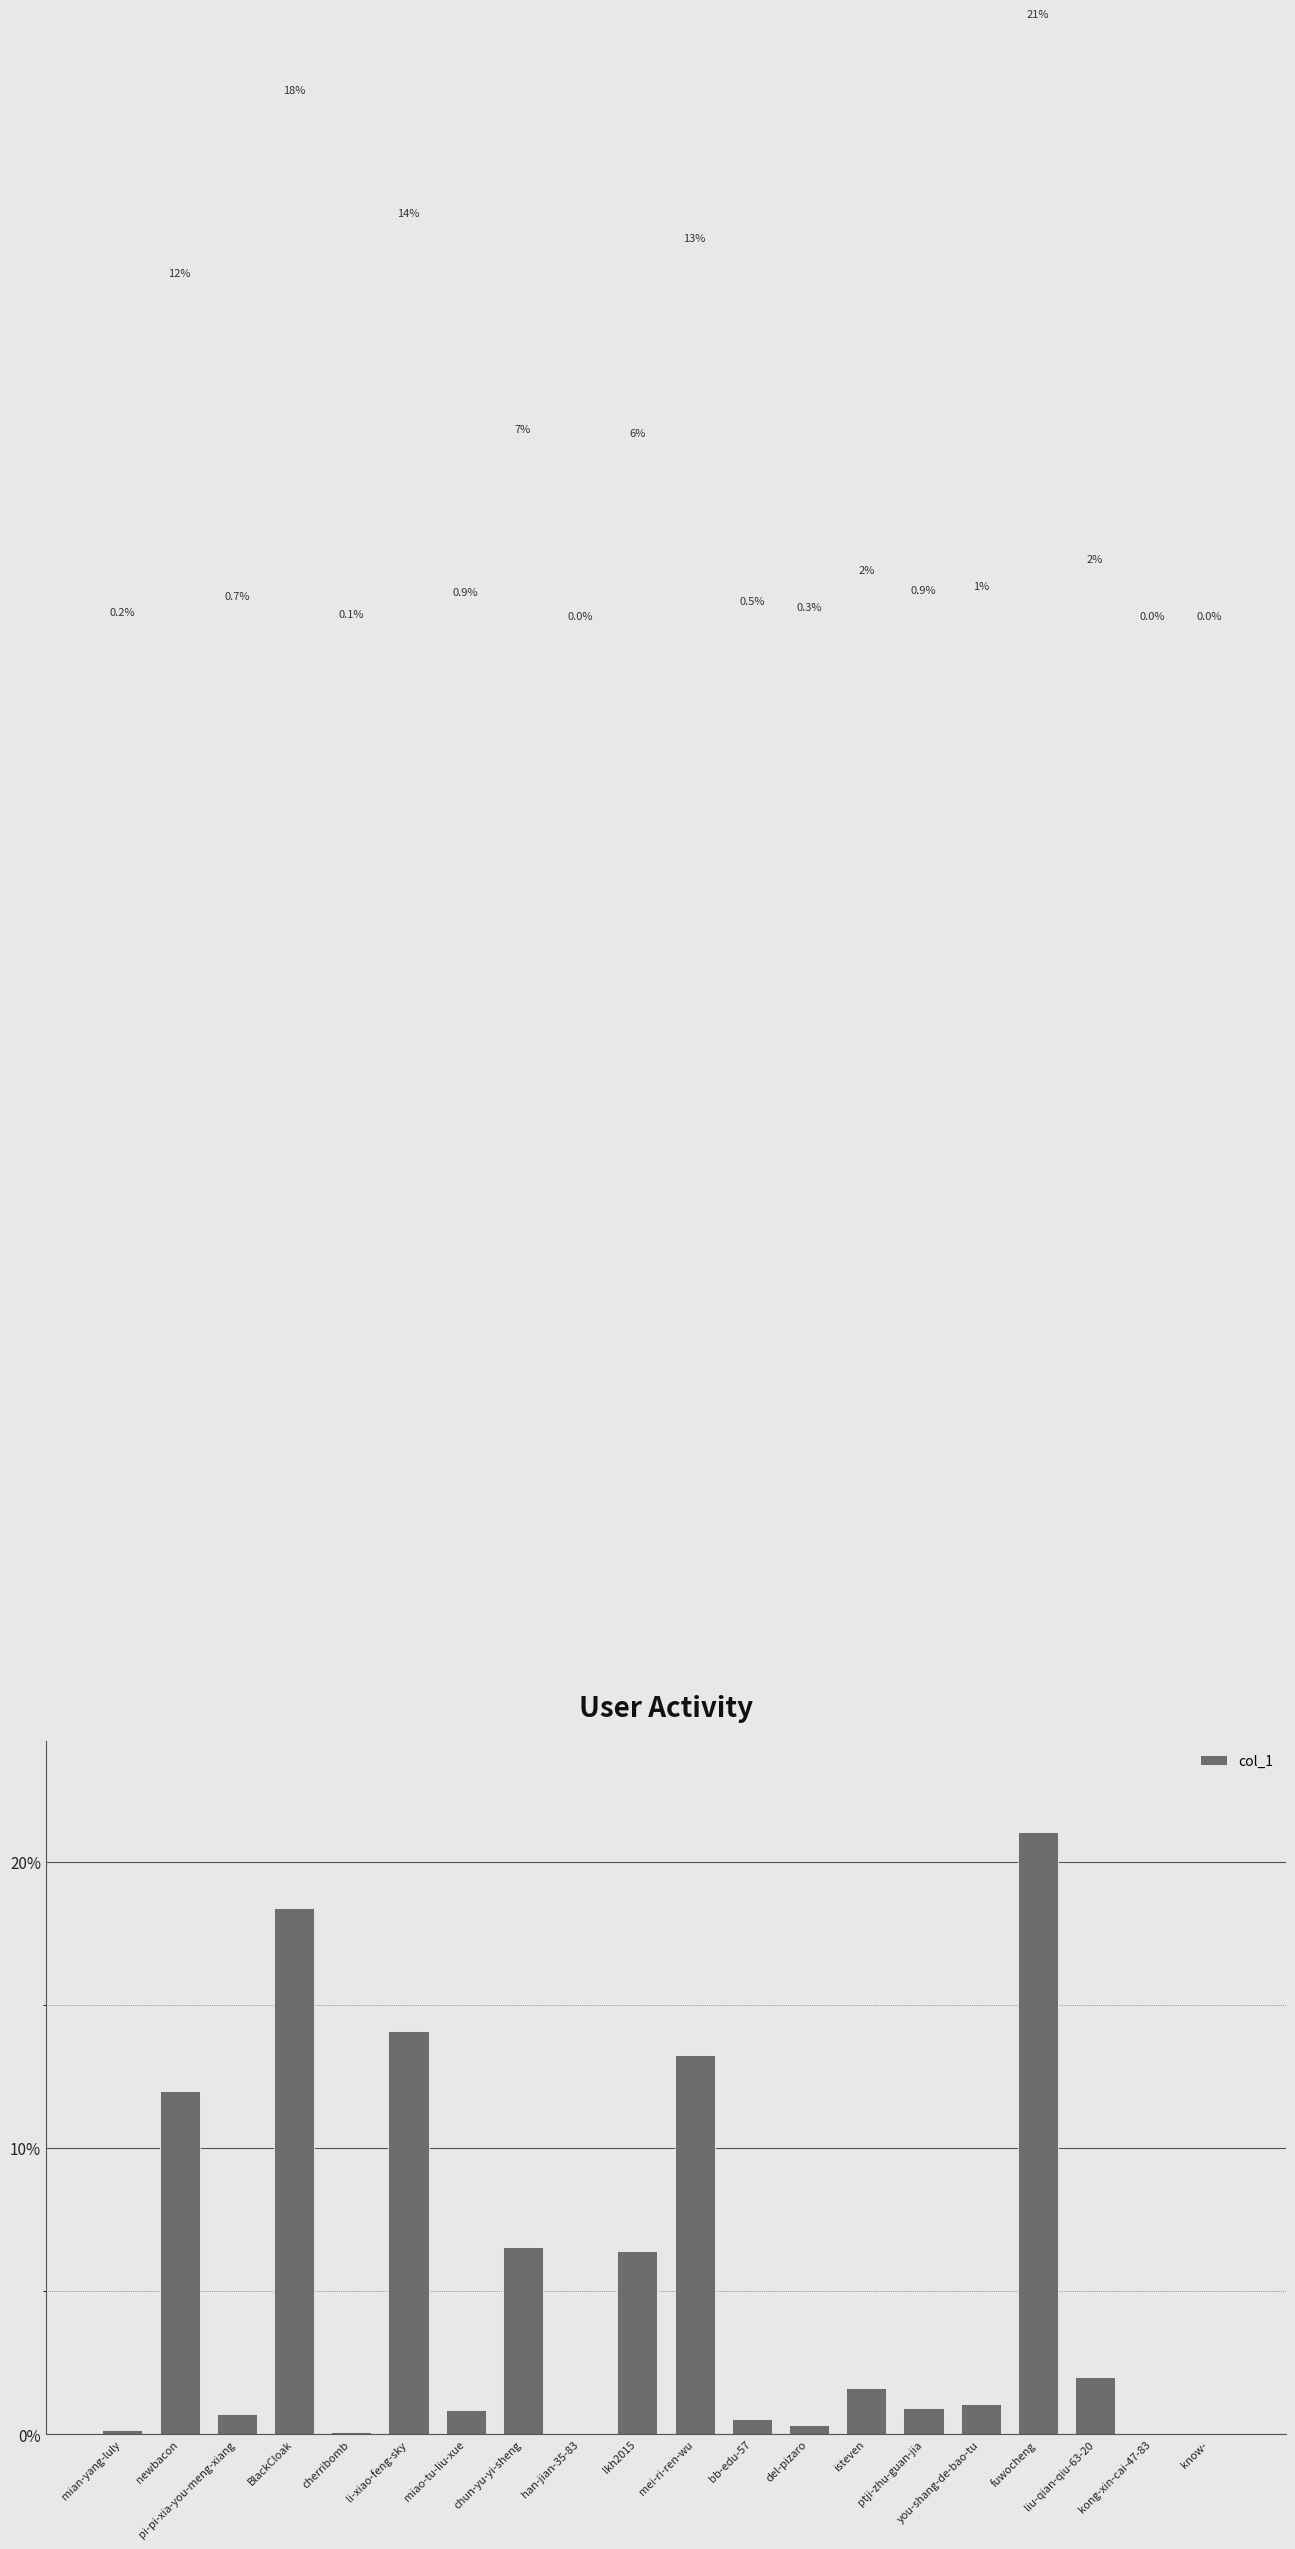

Rank the categories by value from highest to lowest.

fuwocheng, BlackCloak, li-xiao-feng-sky, mei-ri-ren-wu, newbacon, chun-yu-yi-sheng, lkh2015, liu-qian-qiu-63-20, isteven, you-shang-de-bao-tu, ptji-zhu-guan-jia, miao-tu-liu-xue, pi-pi-xia-you-meng-xiang, bb-edu-57, del-pizaro, mian-yang-luly, cherribomb, kong-xin-cai-47-83, han-jian-35-83, know-